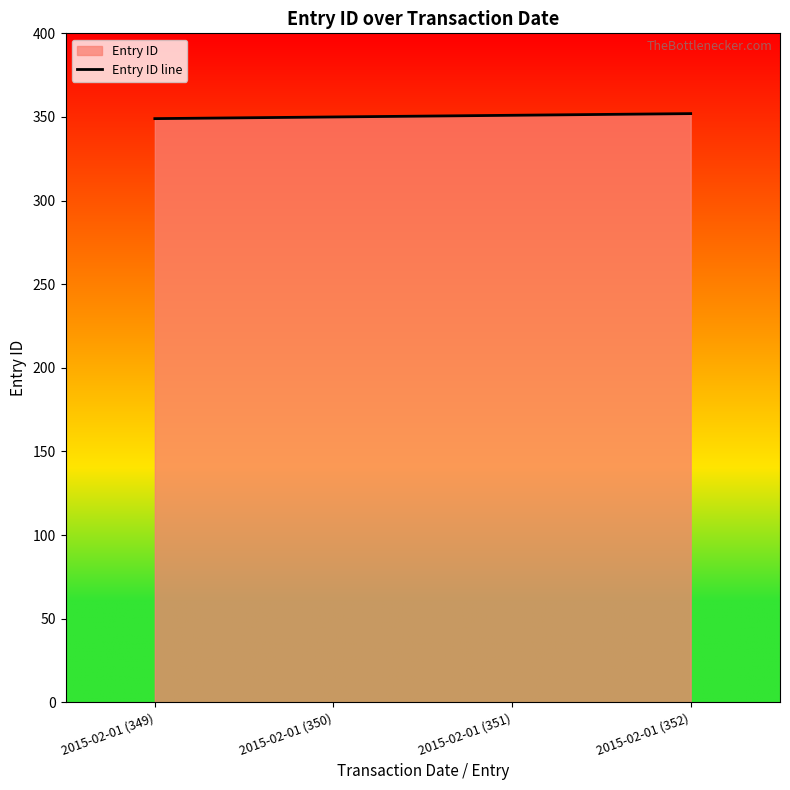

Is it true that the value at 2015-02-01 (351) is 473?

False